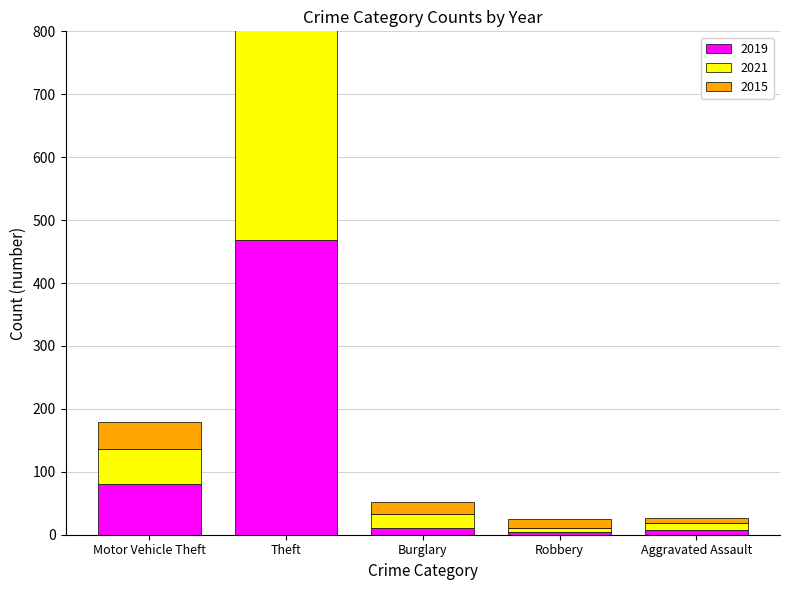

Between Aggravated Assault and Robbery, which is larger?

Aggravated Assault